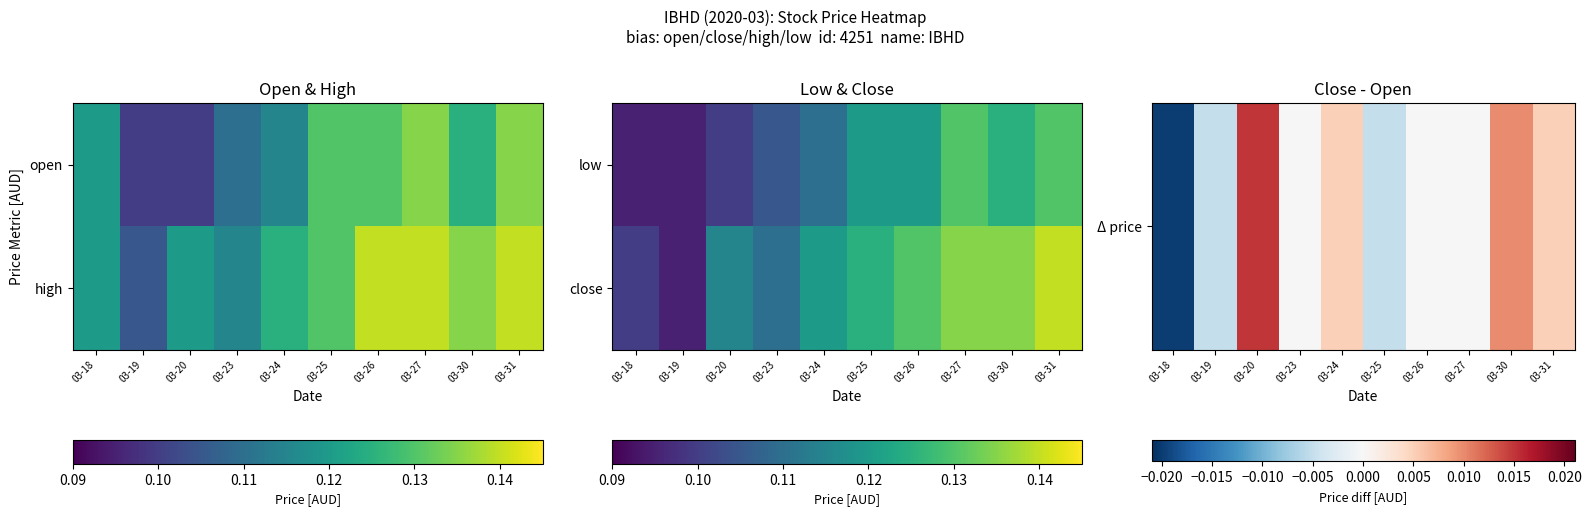

How many negative values does the Δ price series have?

3